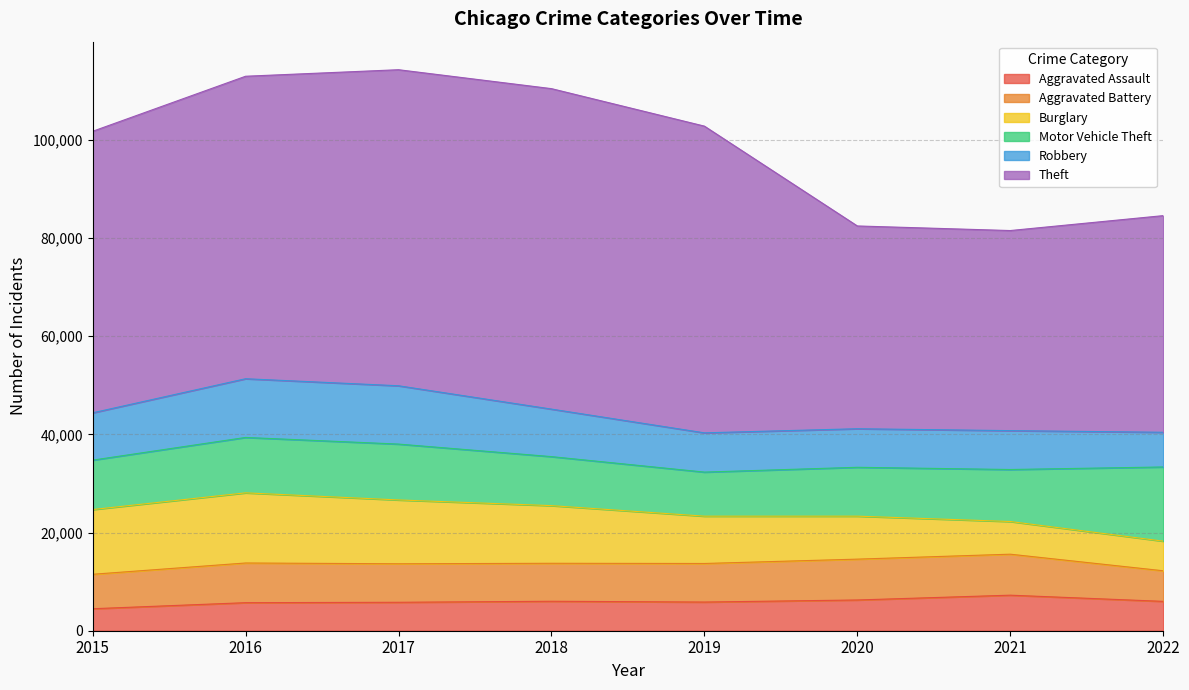

In Burglary, how many points are higher than both neighbors (excluding endpoints)?

1